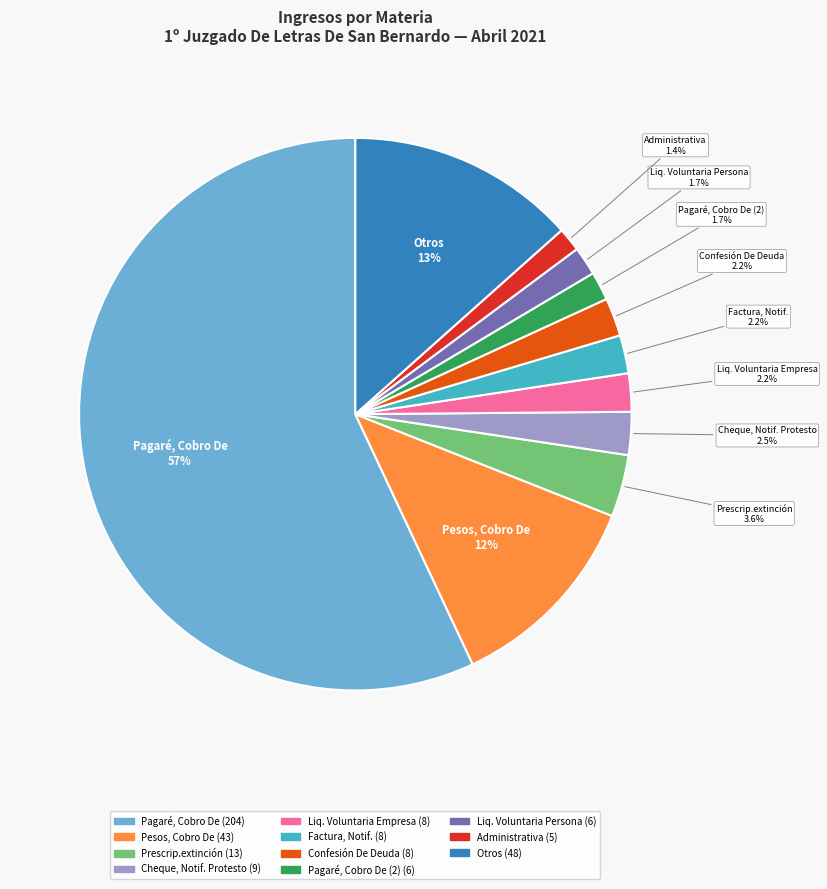

Is there a majority slice in this chart?

Yes